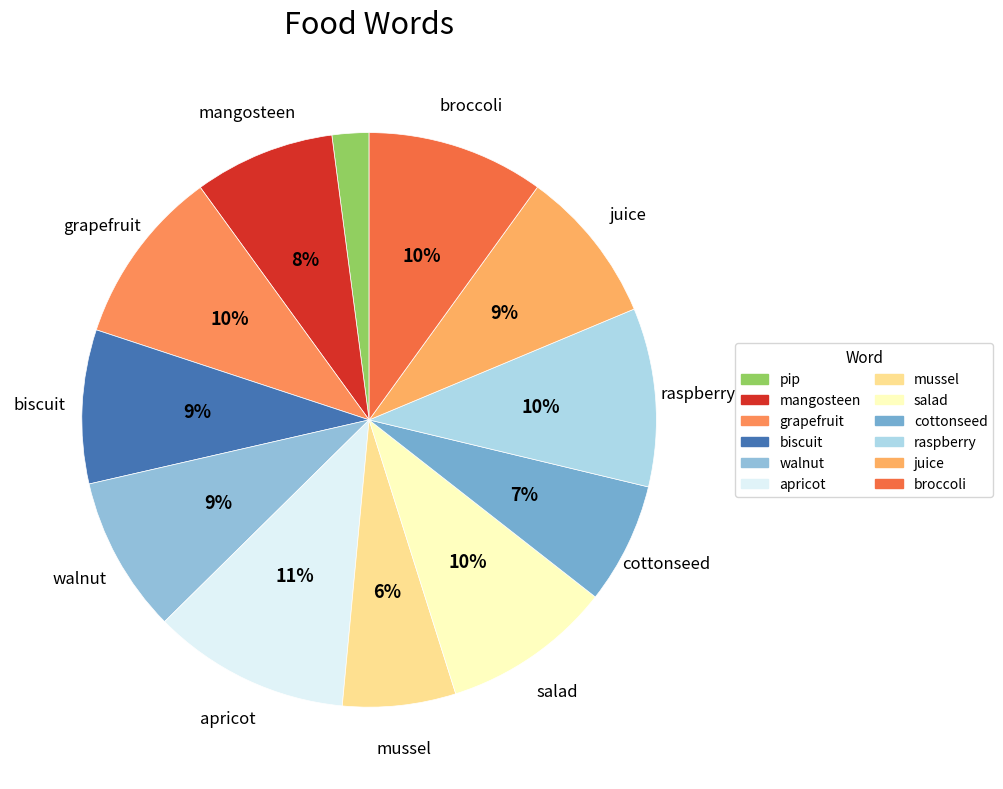

Rank the categories by value from lowest to highest.

pip, mussel, cottonseed, mangosteen, biscuit, juice, walnut, salad, grapefruit, broccoli, raspberry, apricot